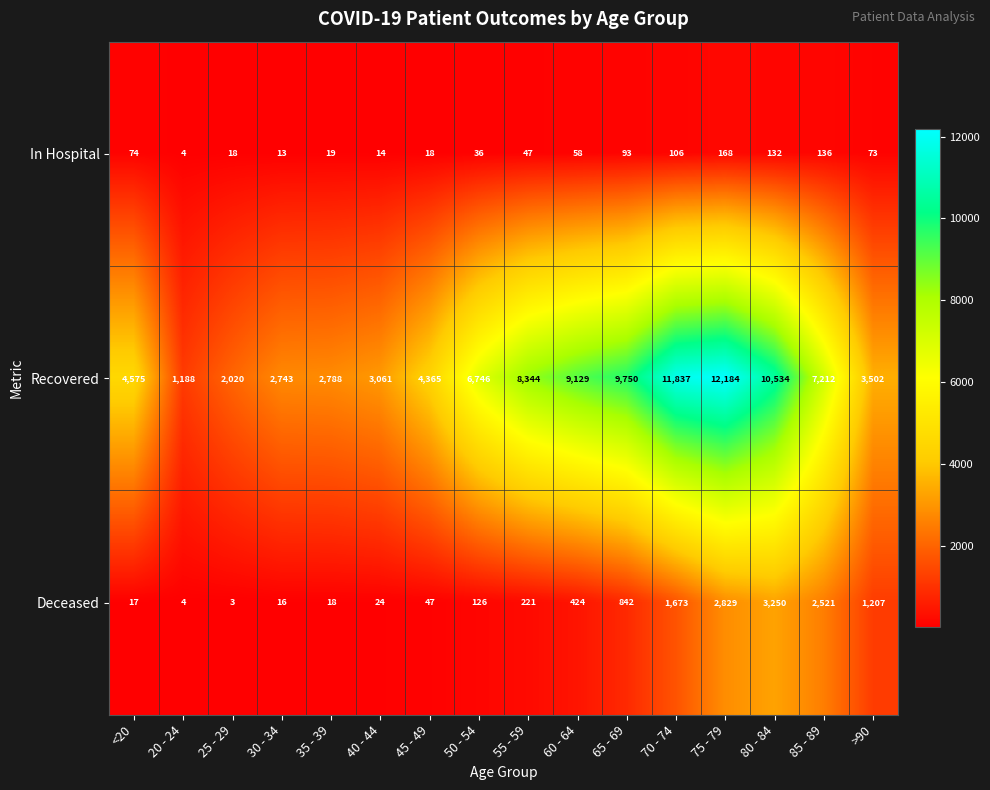

Which series has the largest total across all categories?

Recovered